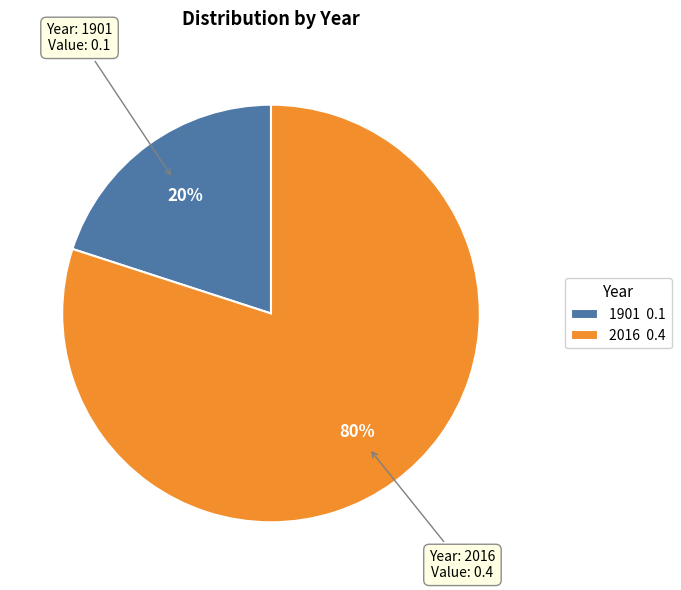

Which has a higher value, 2016 0.4 or 1901 0.1?

2016 0.4